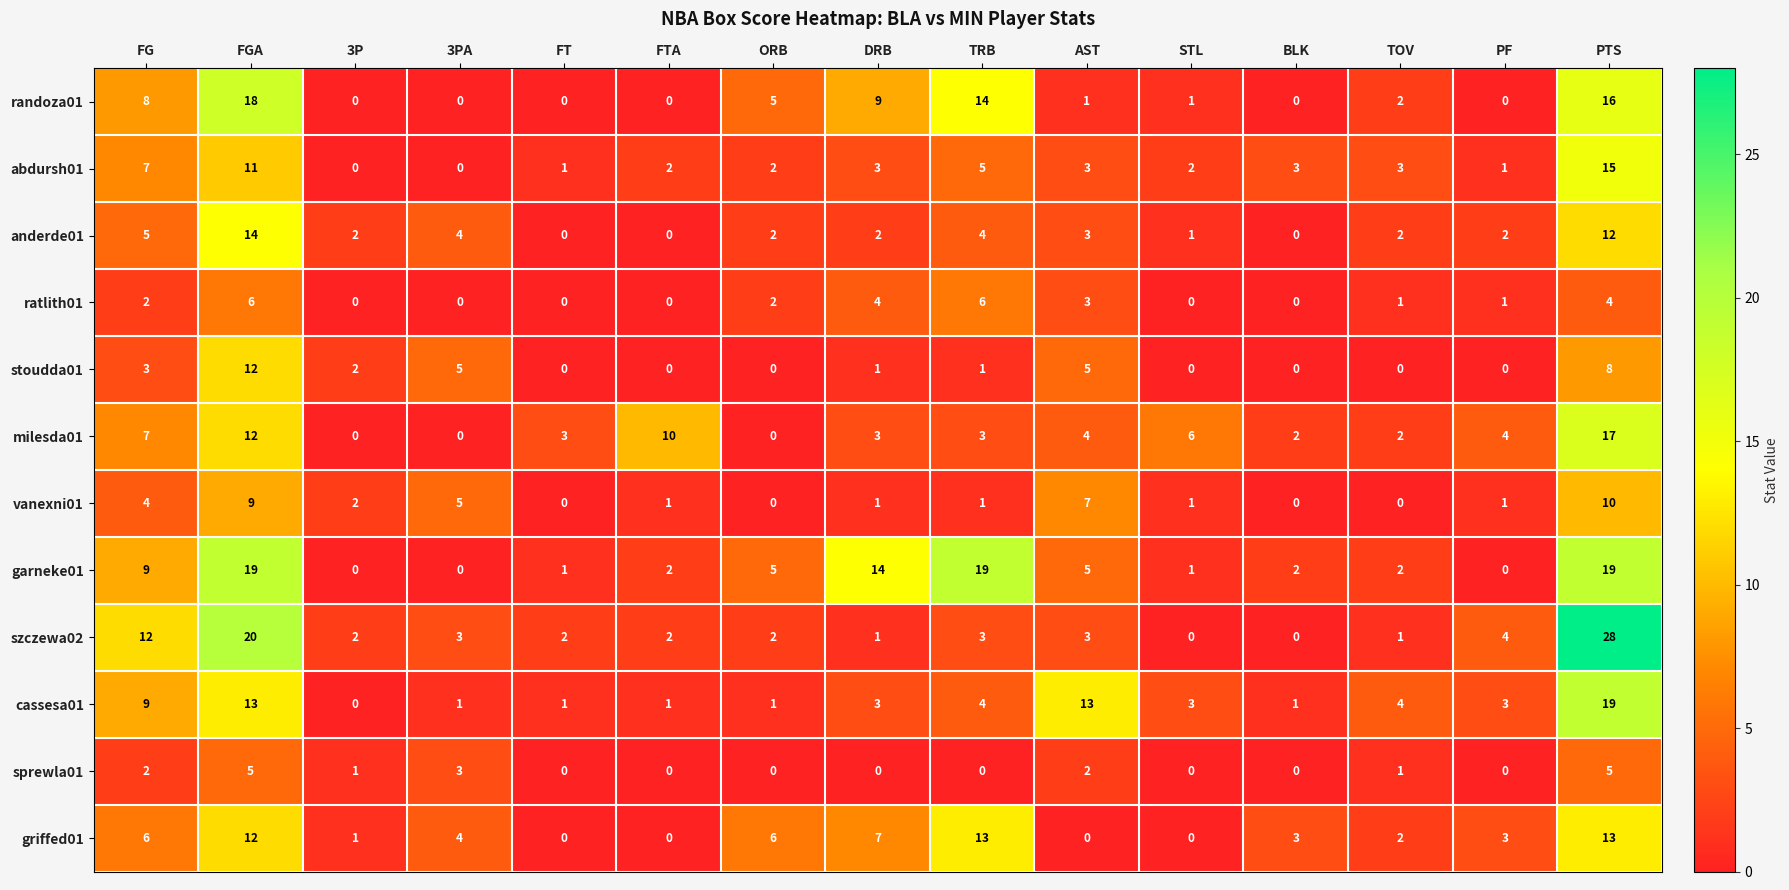

What is the difference between the second highest and minimum values in the randoza01 series?

16